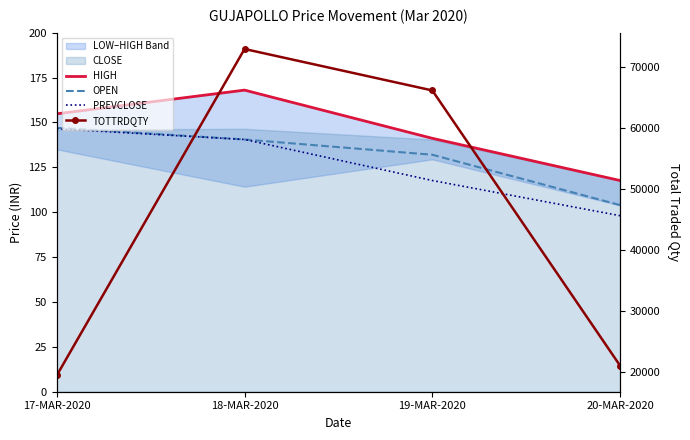

True or false: HIGH and OPEN intersect in this chart.

False